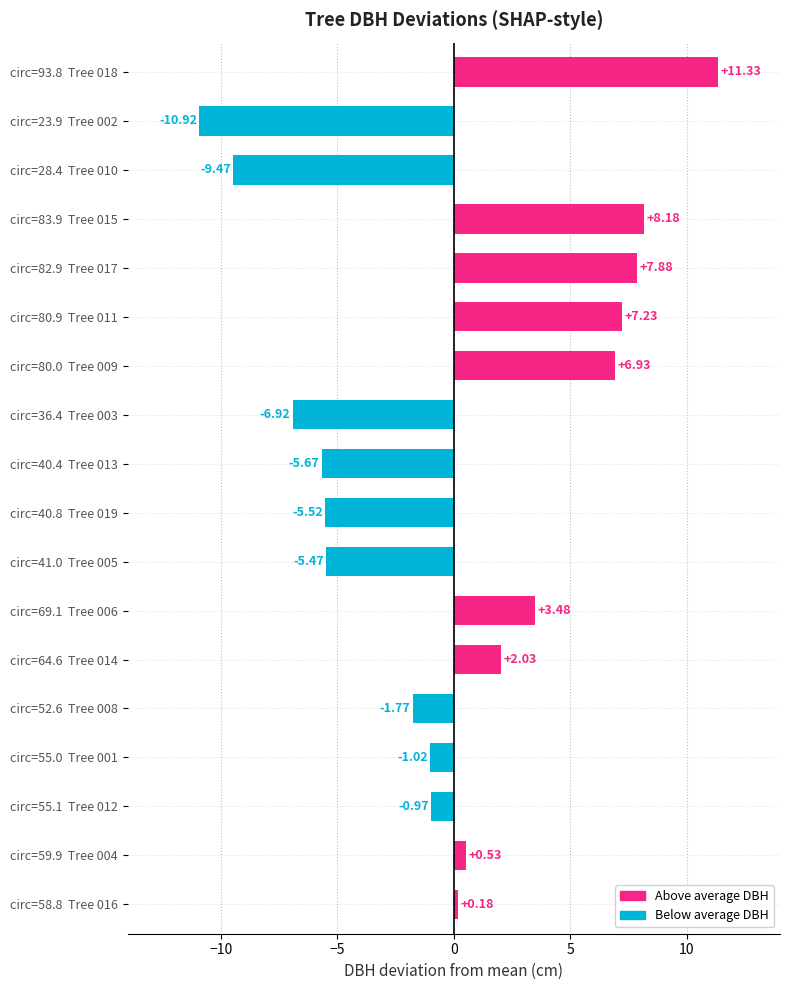

Which has a higher value, circ=40.4  Tree 013 or circ=69.1  Tree 006?

circ=69.1  Tree 006